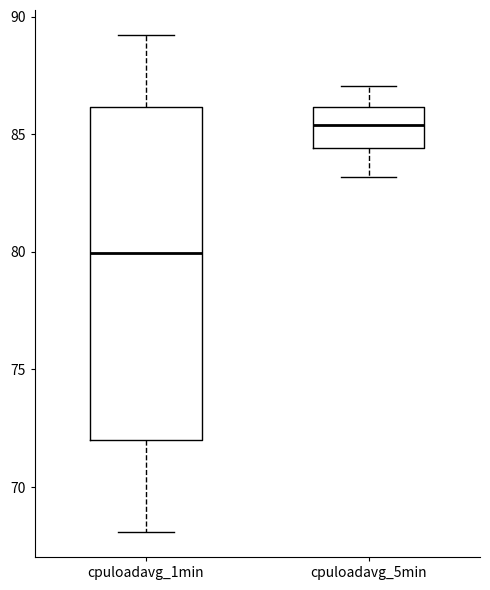

Reading left to right, read every box against the y-axis: the position of its median line, the range the box covers, and the ends of its whiskers. The values are not printed on the chart, so give them approximately, as read against the axis.

cpuloadavg_1min: median 80.0, box 72.0 to 86.0, whiskers 68.0 to 89.0
cpuloadavg_5min: median 85.5, box 84.5 to 86.0, whiskers 83.0 to 87.0